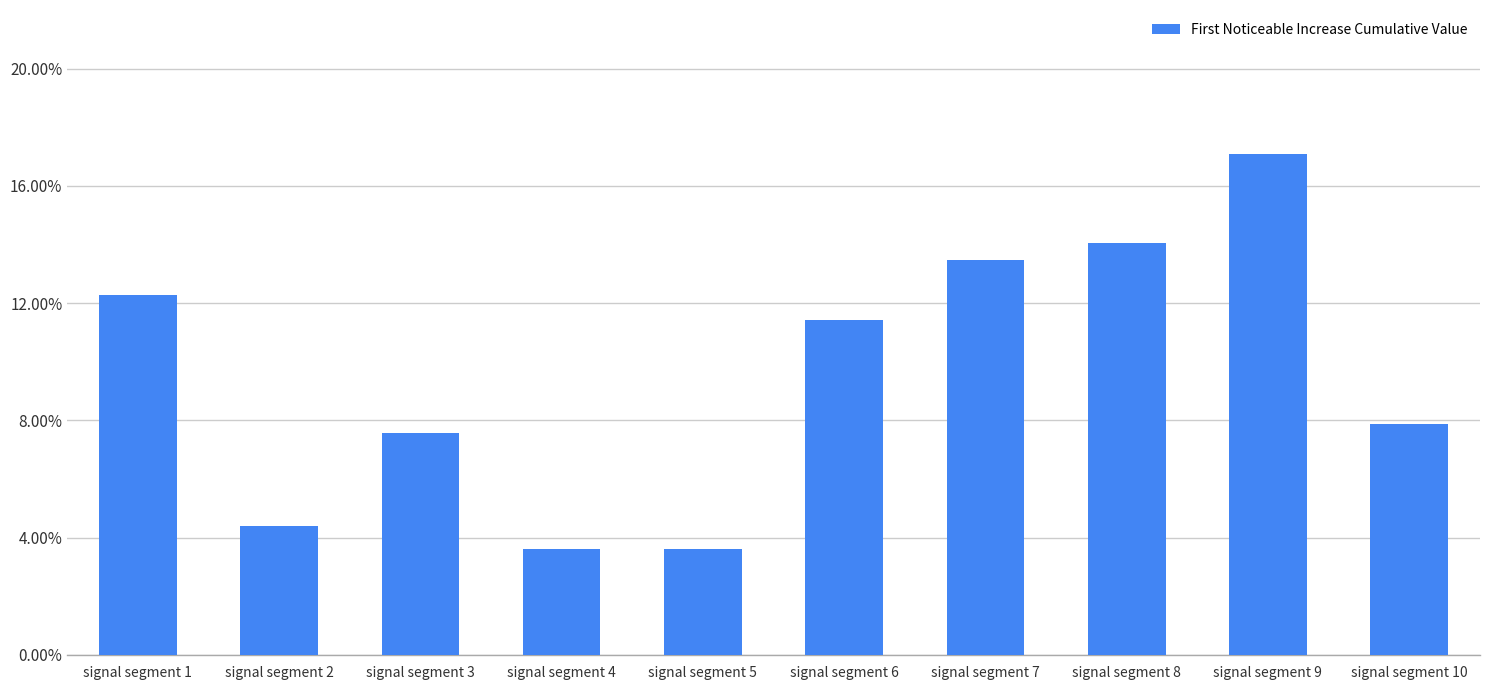

Reading right to left, extract all data points from this chart.

signal segment 10=0.1	signal segment 9=0.2	signal segment 8=0.1	signal segment 7=0.1	signal segment 6=0.1	signal segment 5=0.0	signal segment 4=0.0	signal segment 3=0.1	signal segment 2=0.0	signal segment 1=0.1